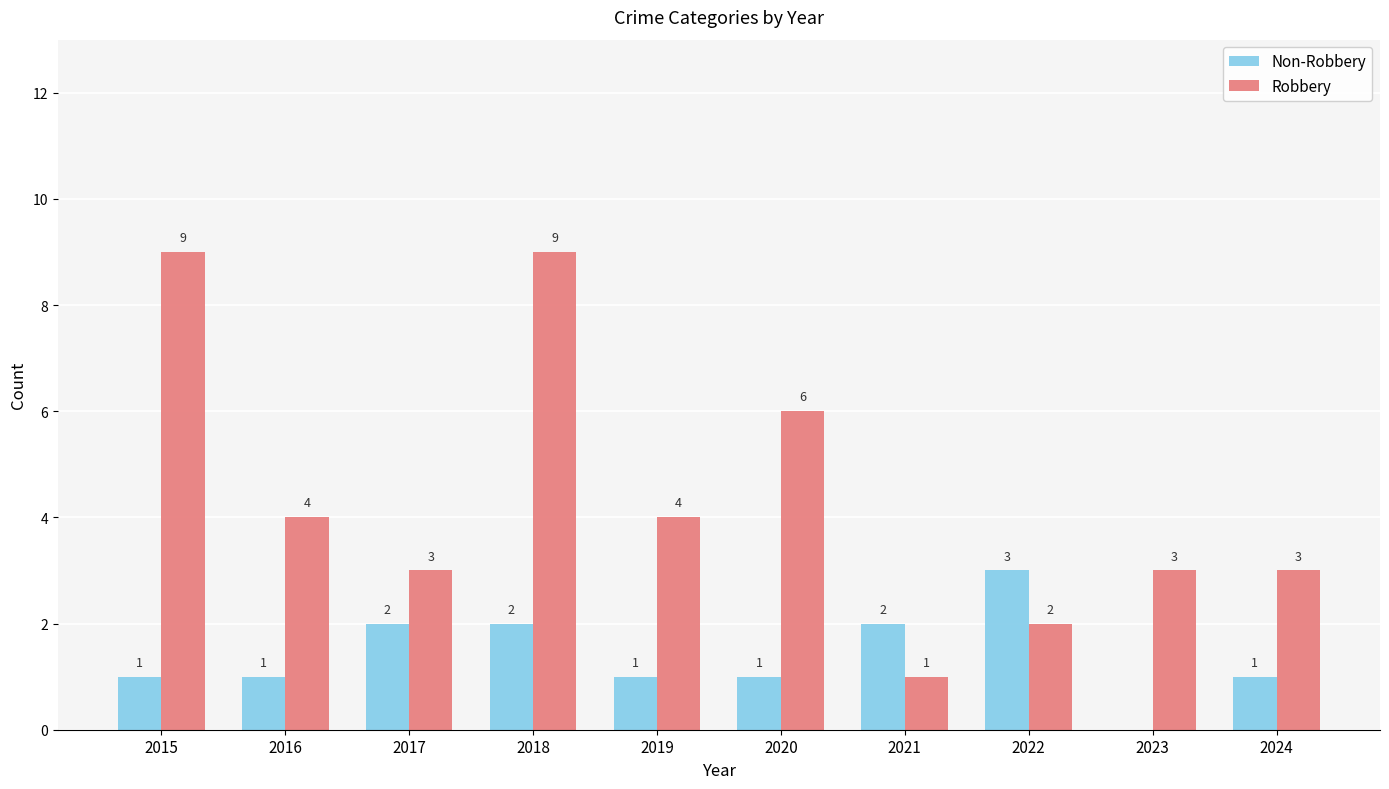

What is the maximum value shown in the chart?

9